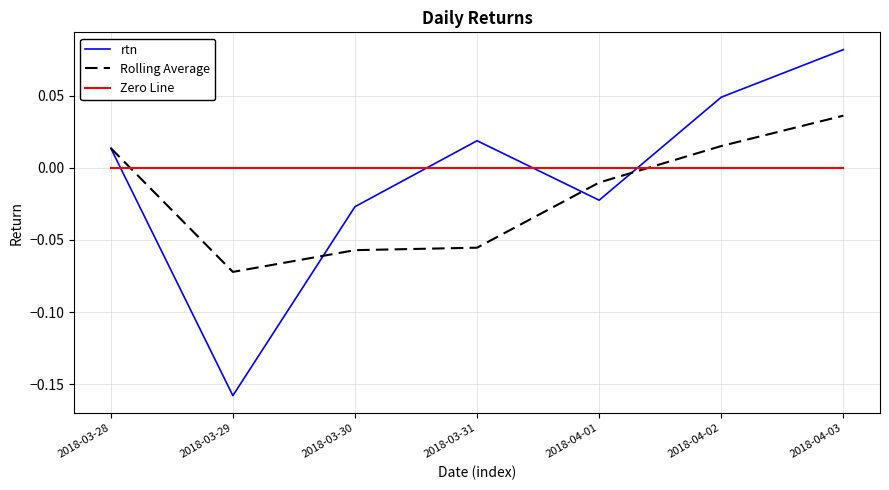

Which series has the largest range (max minus min)?

rtn